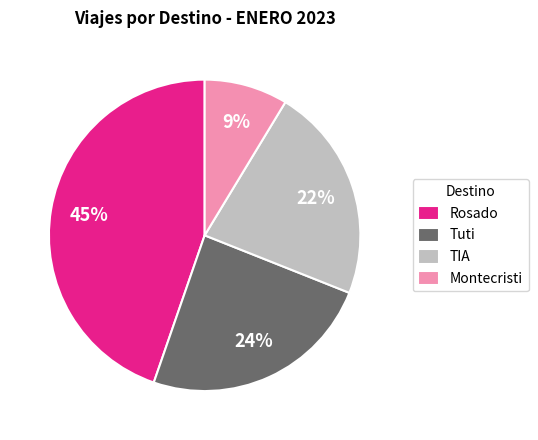

Is there a majority slice in this chart?

No